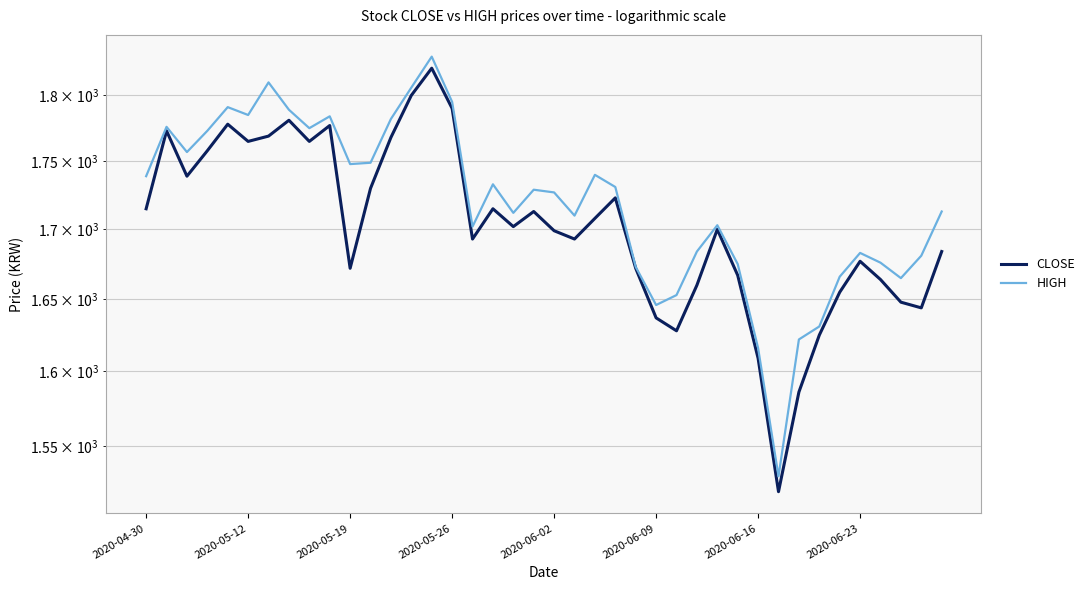

True or false: HIGH and CLOSE cross at least once.

False